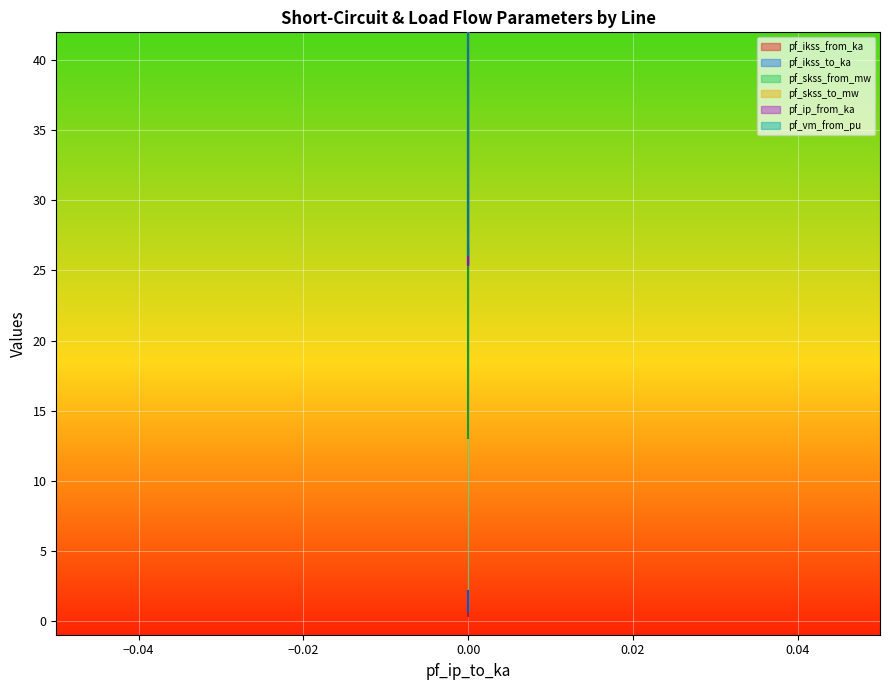

Rank the series at 0.0 from highest to lowest value.

pf_skss_to_mw, pf_skss_from_mw, pf_ikss_to_ka, pf_ikss_from_ka